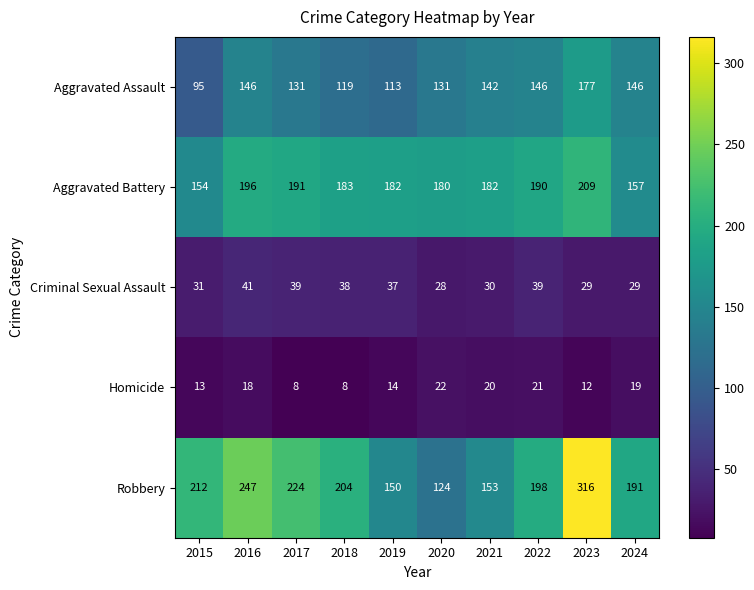

True or false: Homicide has a value of 8 at 2017.

True